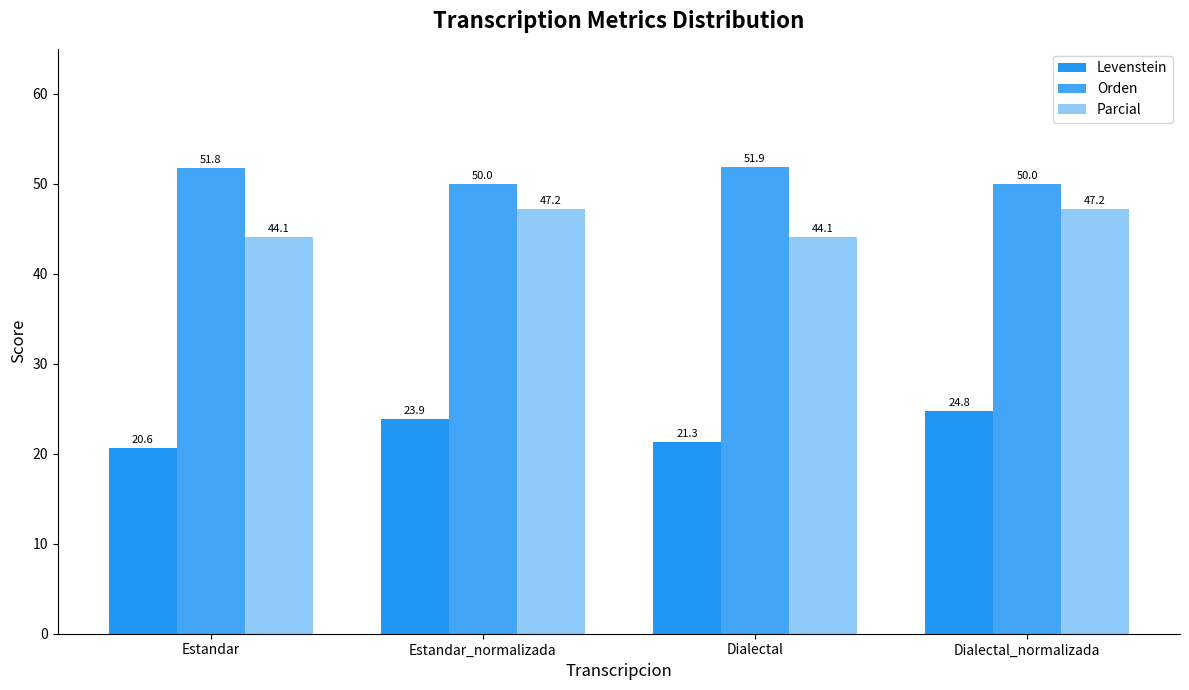

How many data points does each series have?

4